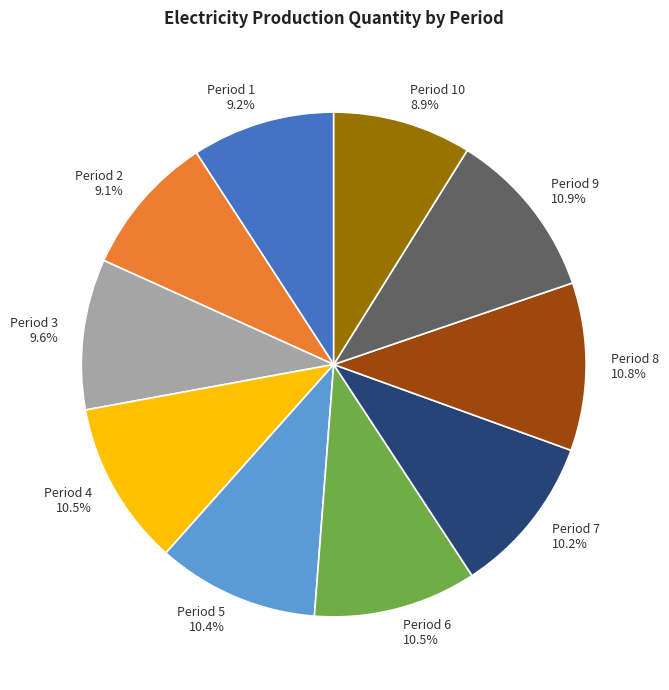

What percentage do Period 5 10.4% and Period 3 9.6% together represent?

20.0%